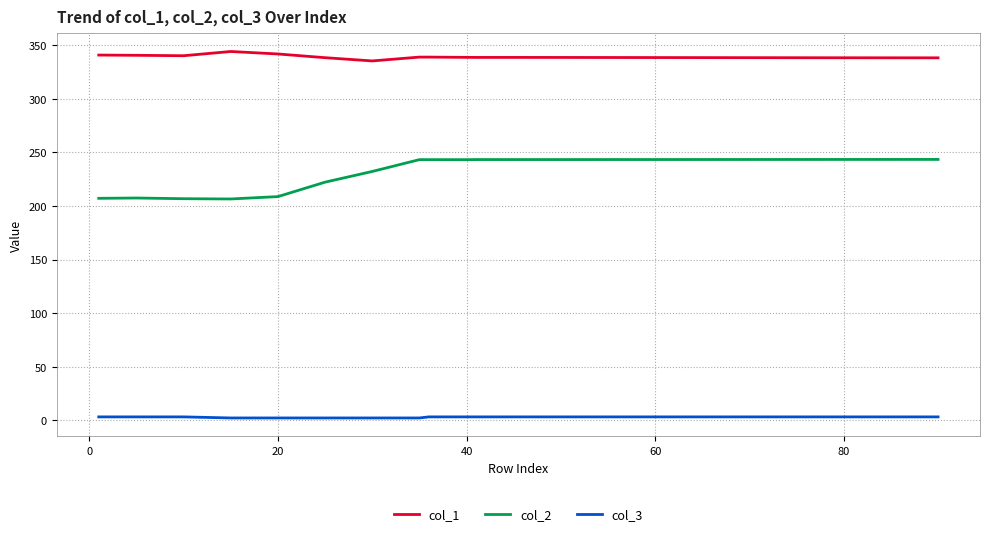

True or false: col_2 and col_3 intersect in this chart.

False